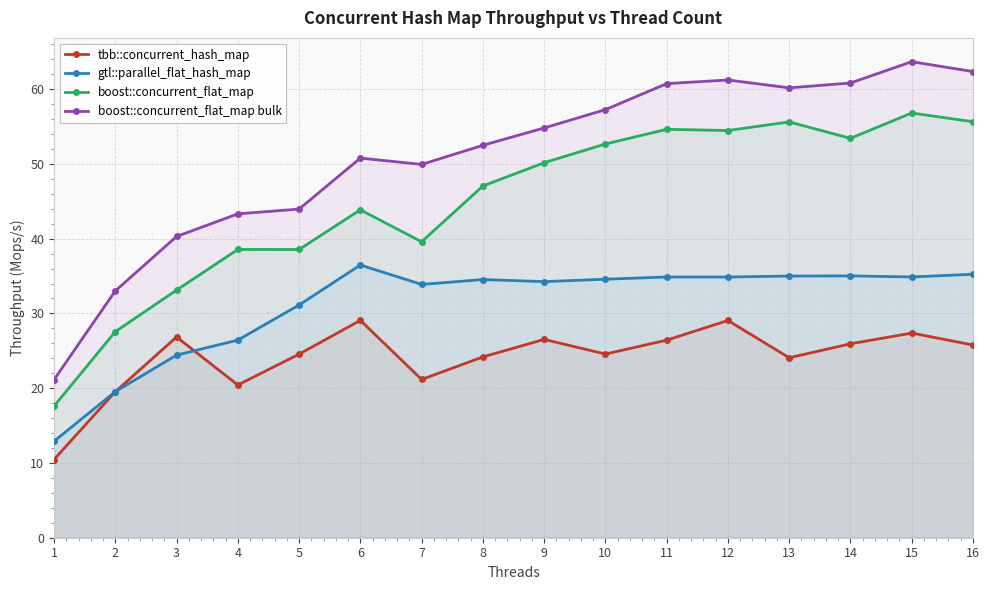

What is the difference between the second highest and minimum values in the boost::concurrent_flat_map bulk series?

41.2